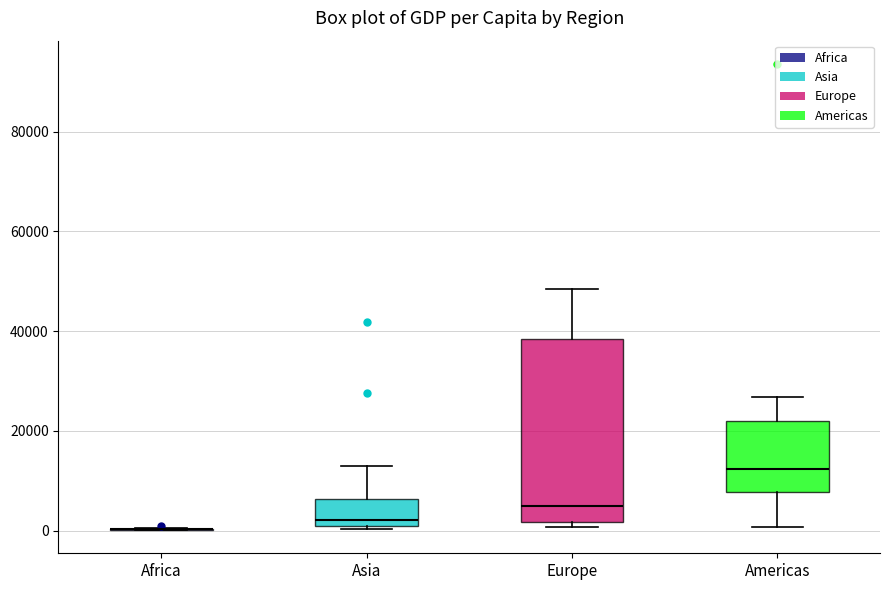

Which box is the tallest, from its lower edge to its upper edge?

Europe